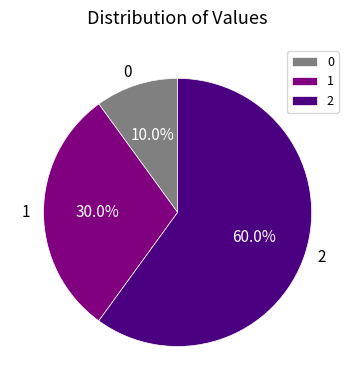

Count the number of slices in the pie.

3